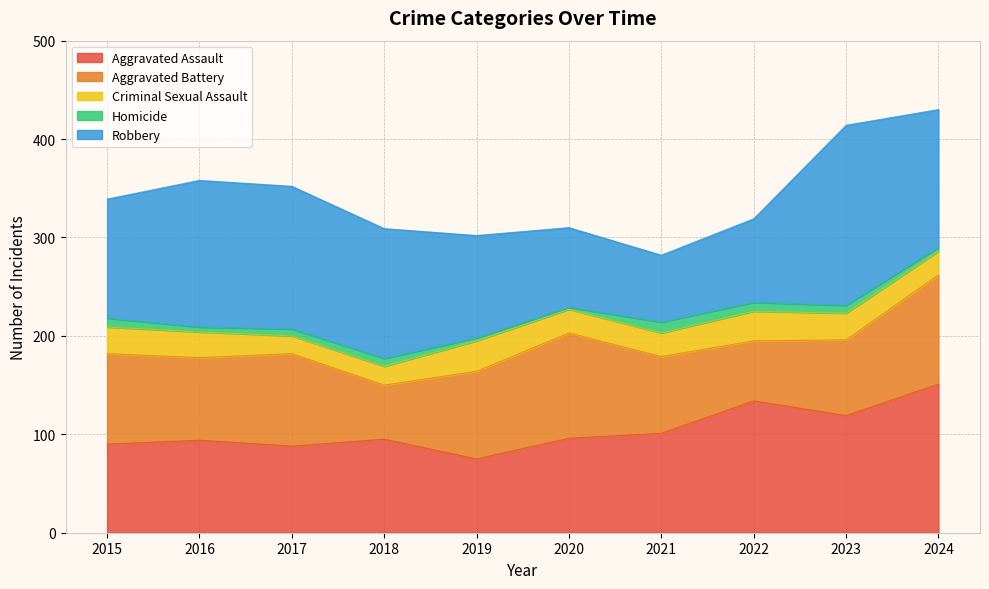

True or false: Aggravated Battery and Homicide cross at least once.

False